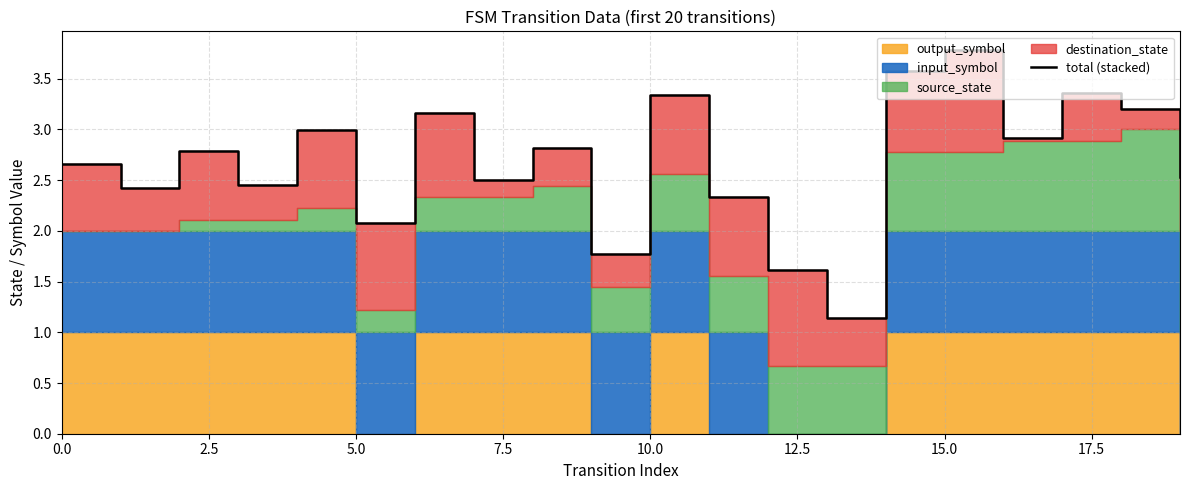

True or false: the data shows 1.1 at 13.

True